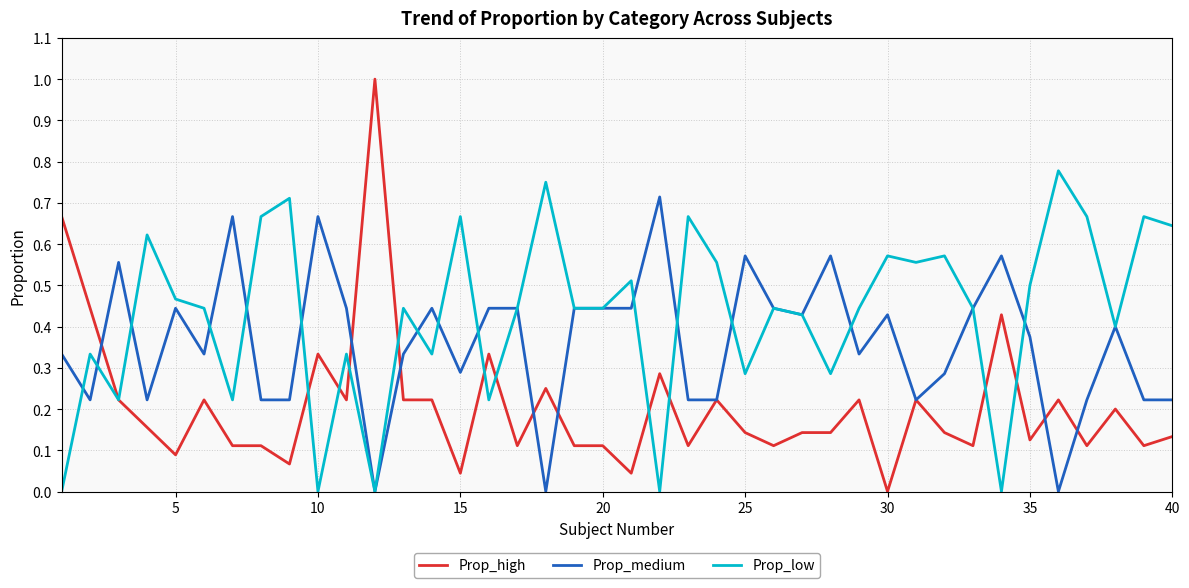

List the series in order of their peak value, lowest first.

Prop_medium, Prop_low, Prop_high